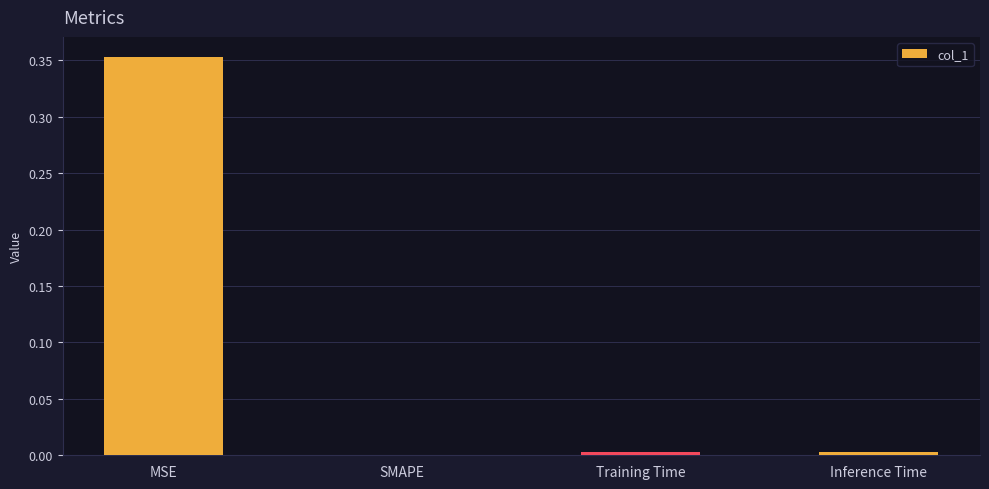

True or false: the data shows 0.0 at Training Time.

True